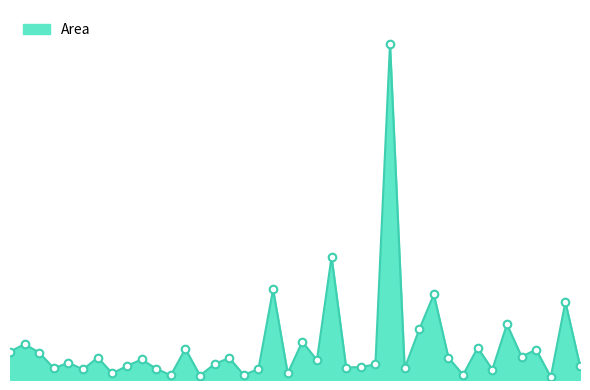

Does the chart have visible grid lines?

No